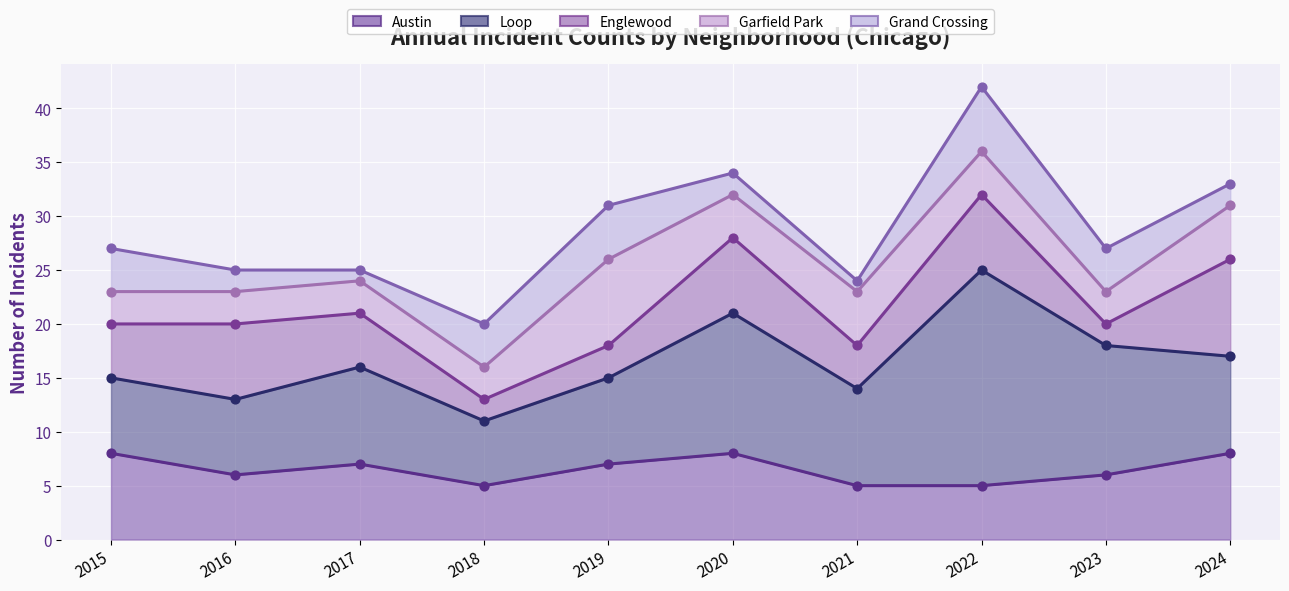

Which series has the largest total across all categories?

Loop